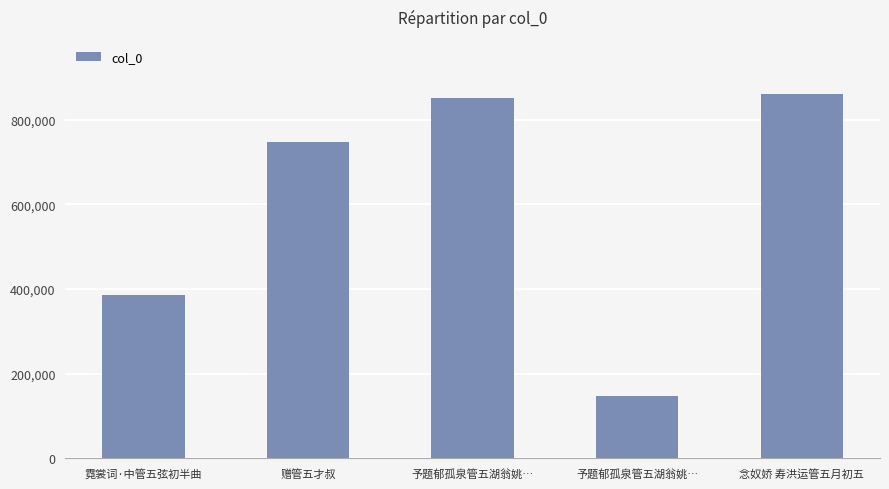

The chart shows a value of 387208 at 霓裳词·中管五弦初半曲. True or false?

True